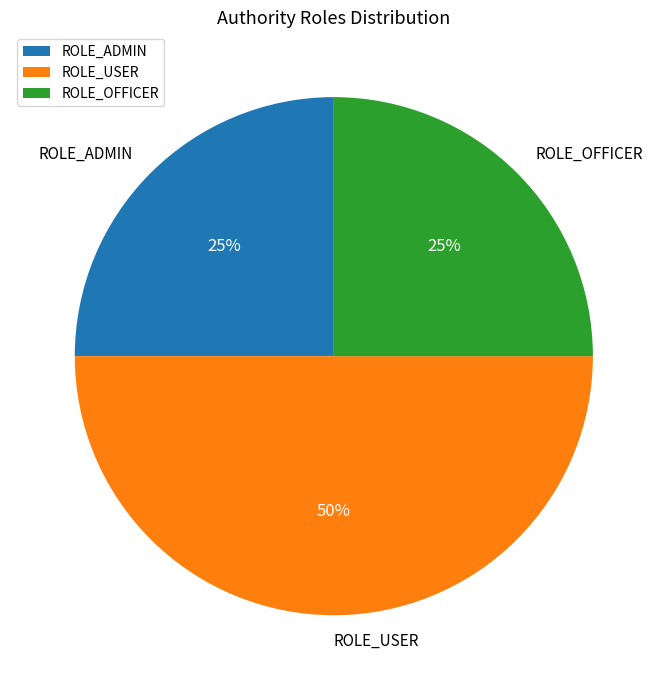

Approximately how many times larger is the value at ROLE_OFFICER compared to ROLE_ADMIN?

1.0